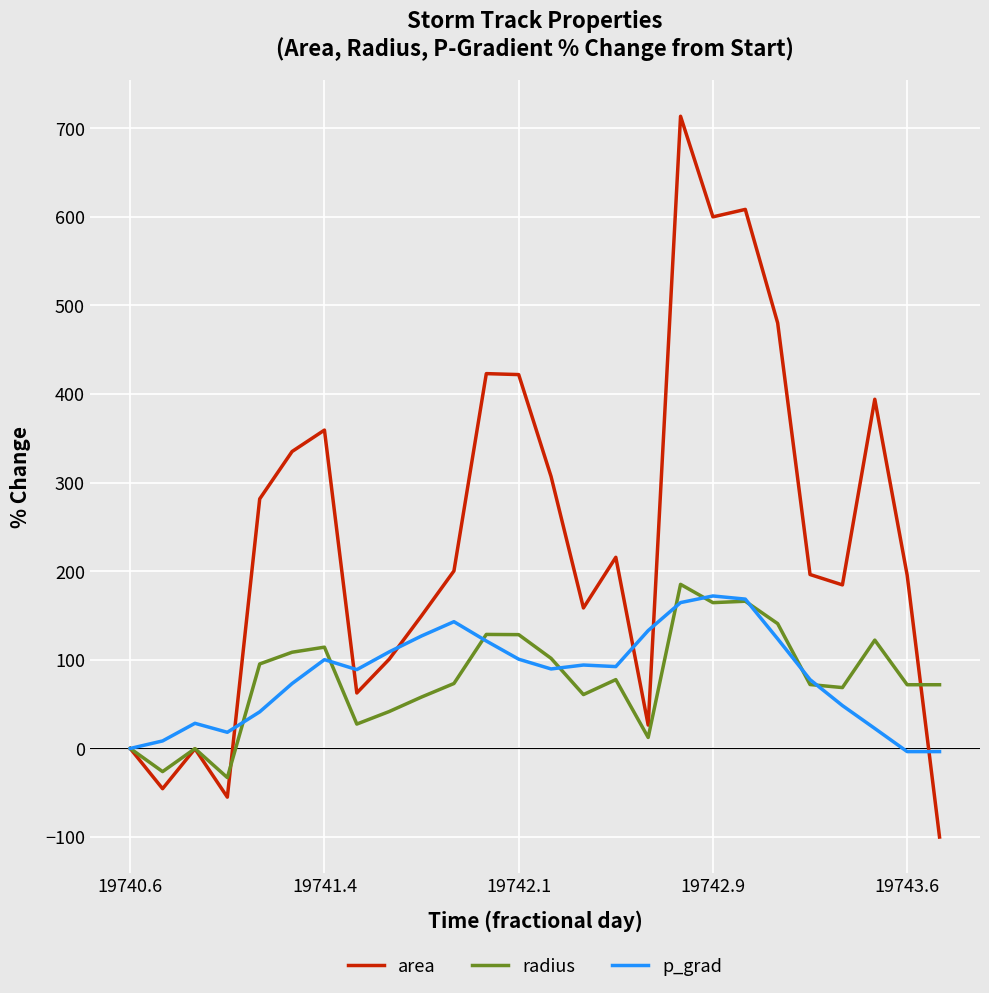

Does the chart have visible grid lines?

Yes